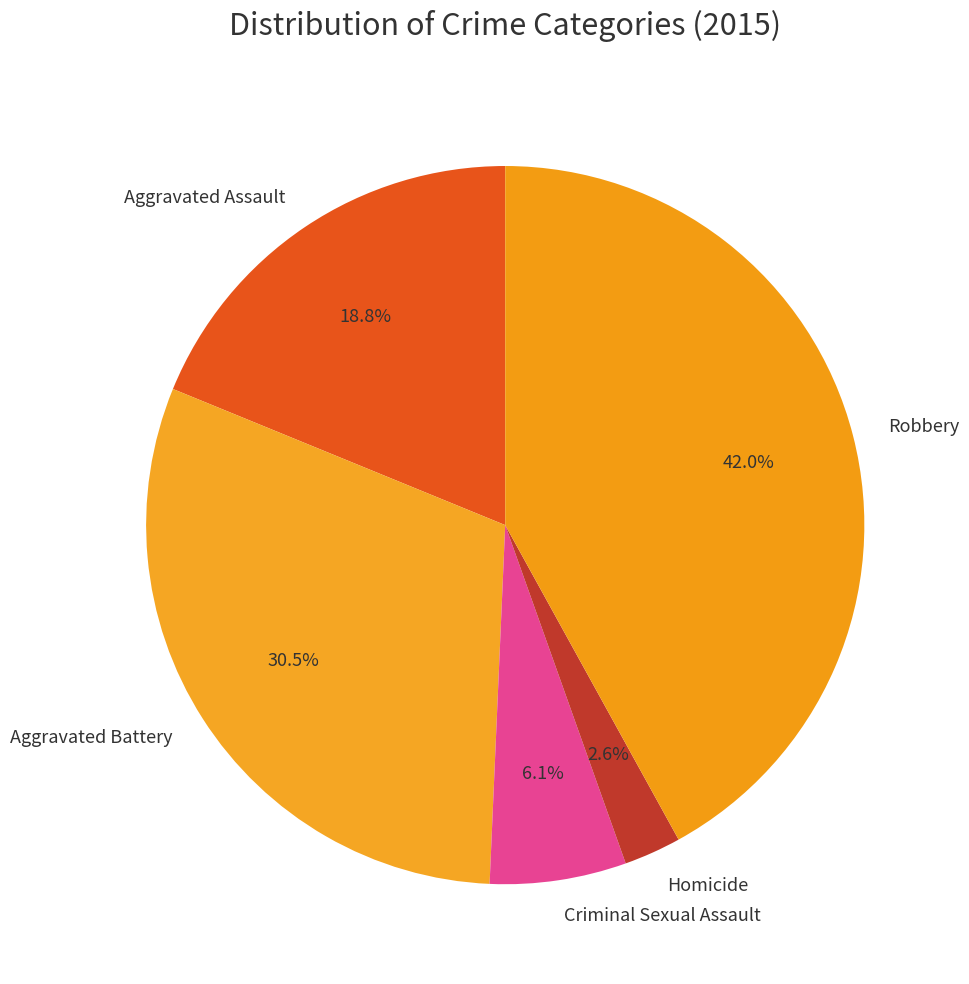

To the nearest percent, what percentage of the pie is Aggravated Assault?

19%